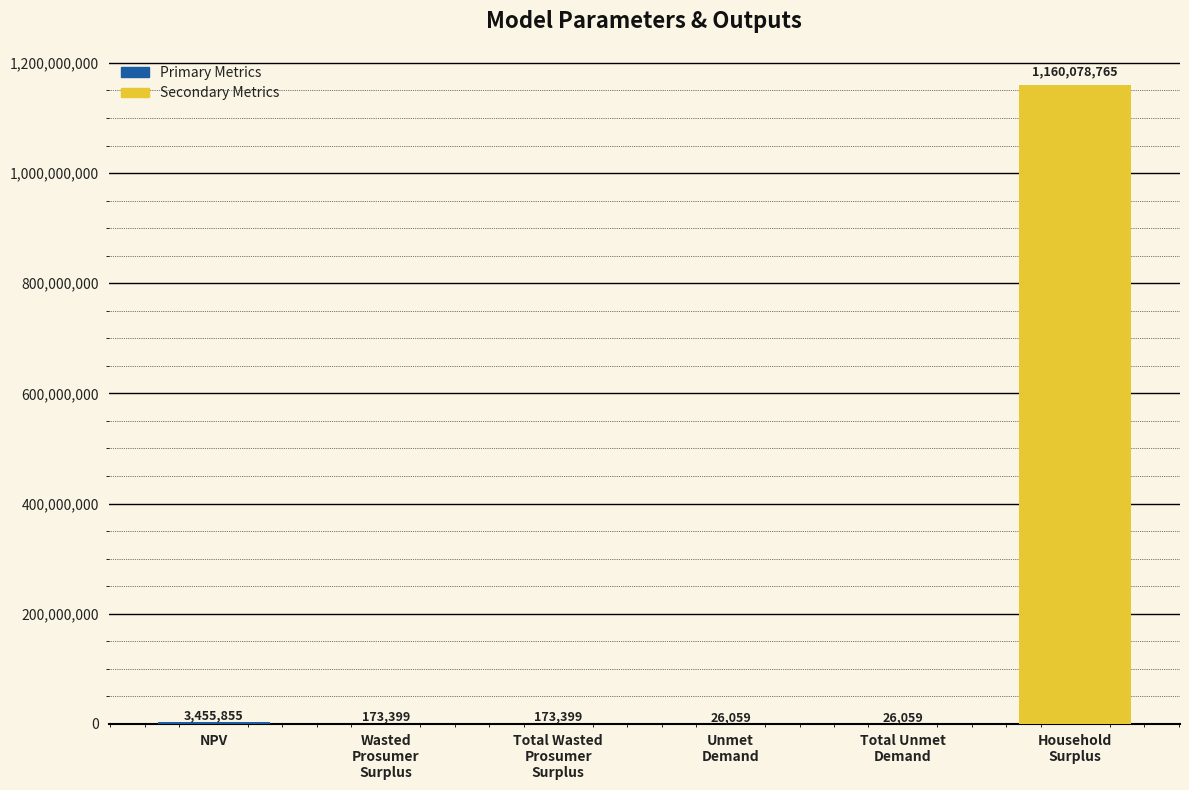

What is the maximum value shown in the chart?

1160078764.8